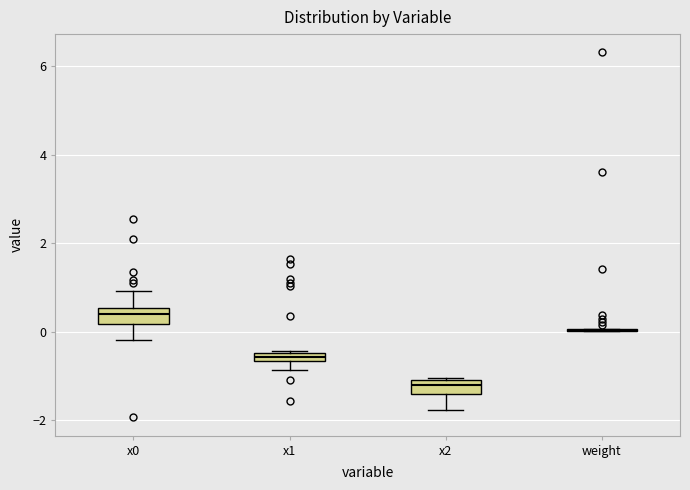

Where is the upper edge of the box for x2 on the y-axis? The values are not printed on the chart, so give them approximately, as read against the axis.

-1.0